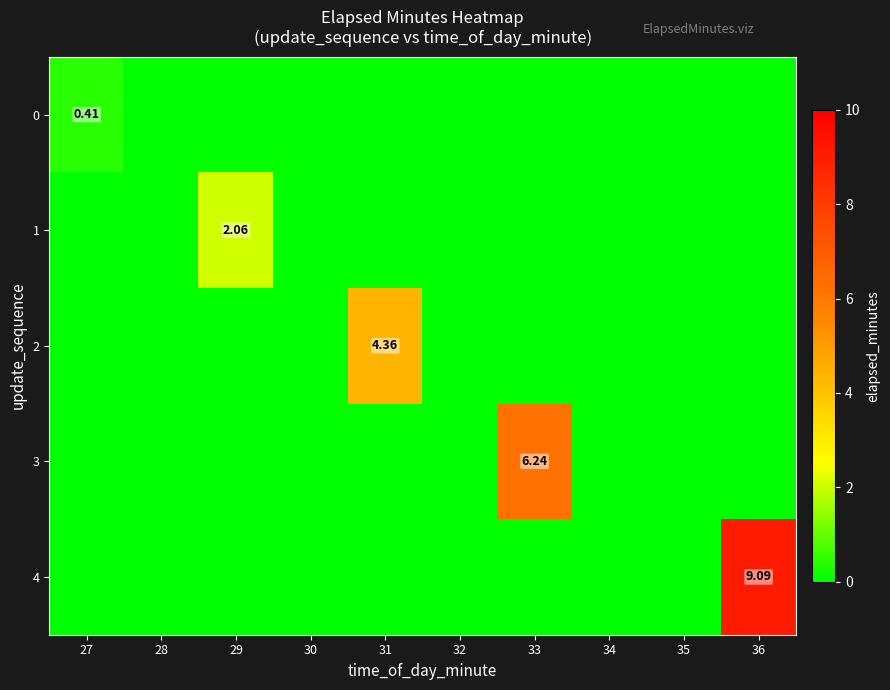

List the series in order of their overall mean, highest first.

4, 3, 2, 1, 0